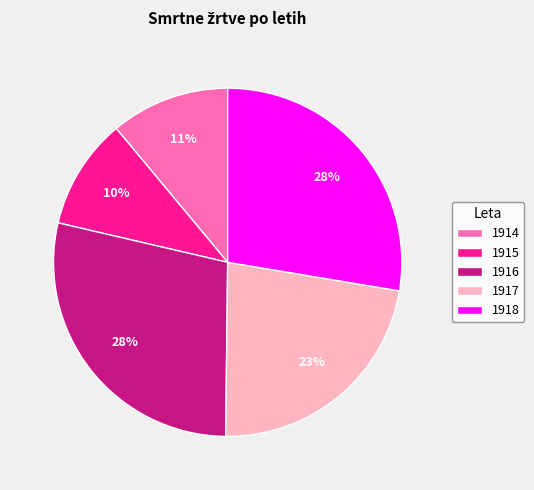

To the nearest percent, what is the average slice percentage?

20%